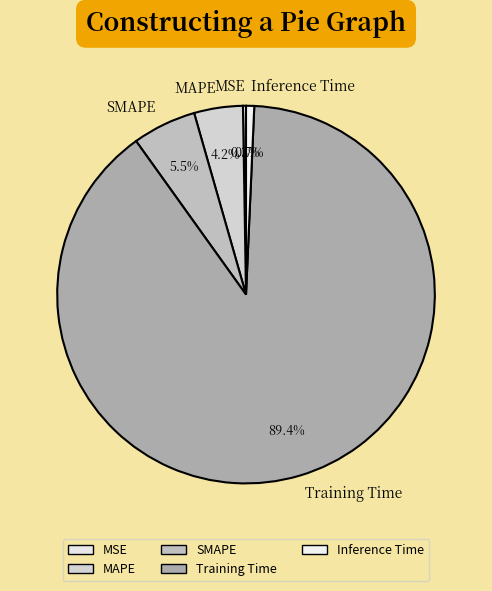

Which slice is the largest?

Training Time